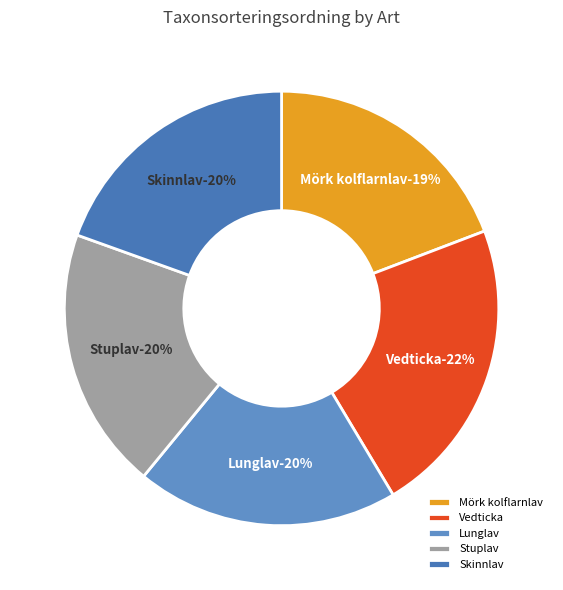

To the nearest percent, what percentage of the pie is Stuplav?

20%